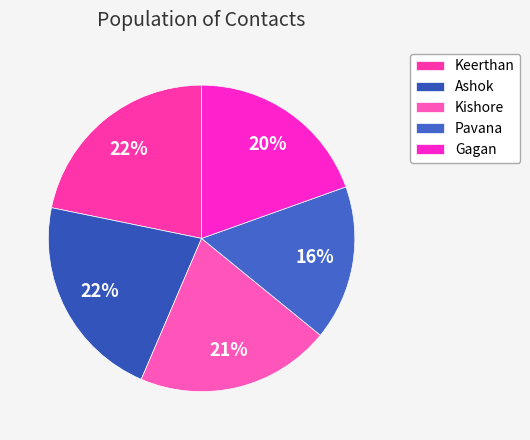

To the nearest percent, what is the average slice percentage?

20%